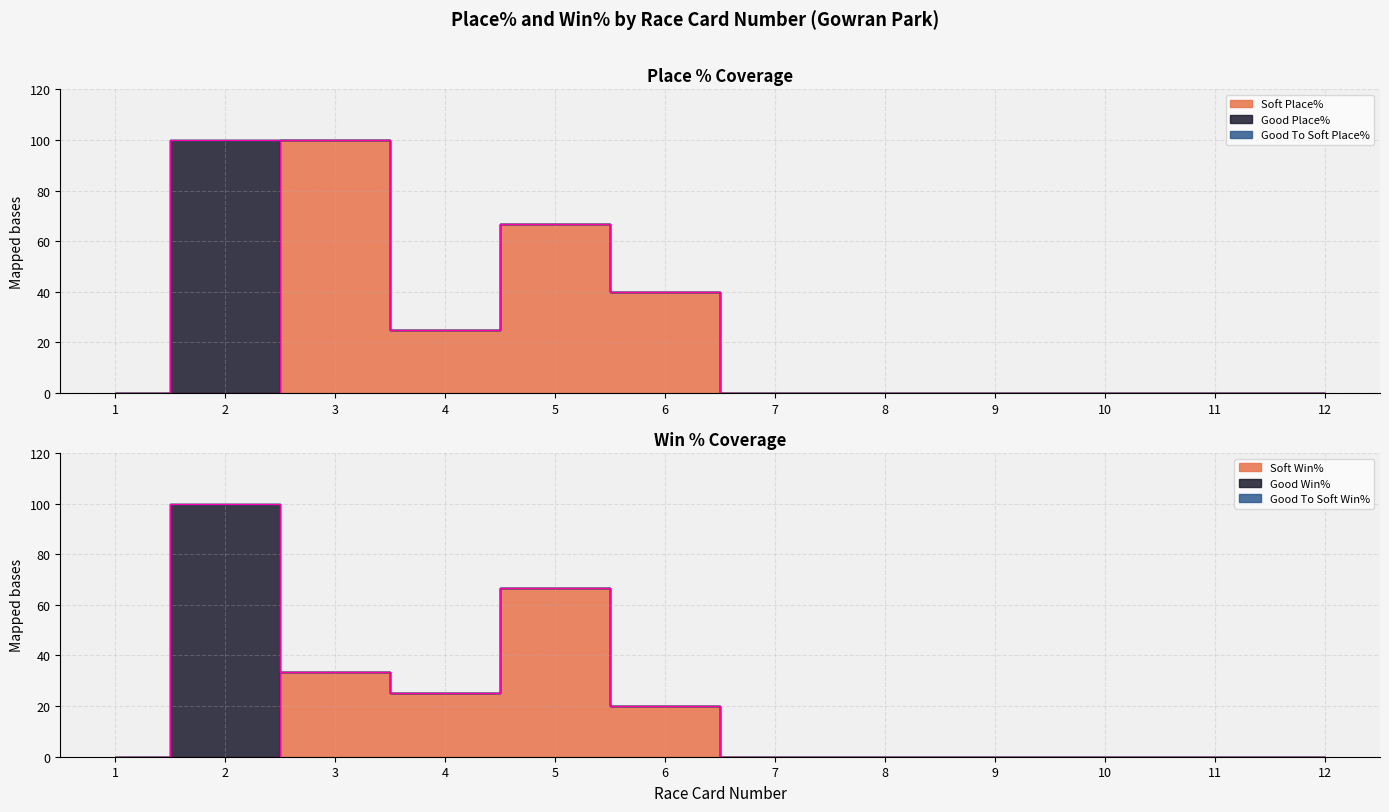

Between 9 and 5, which is larger?

5